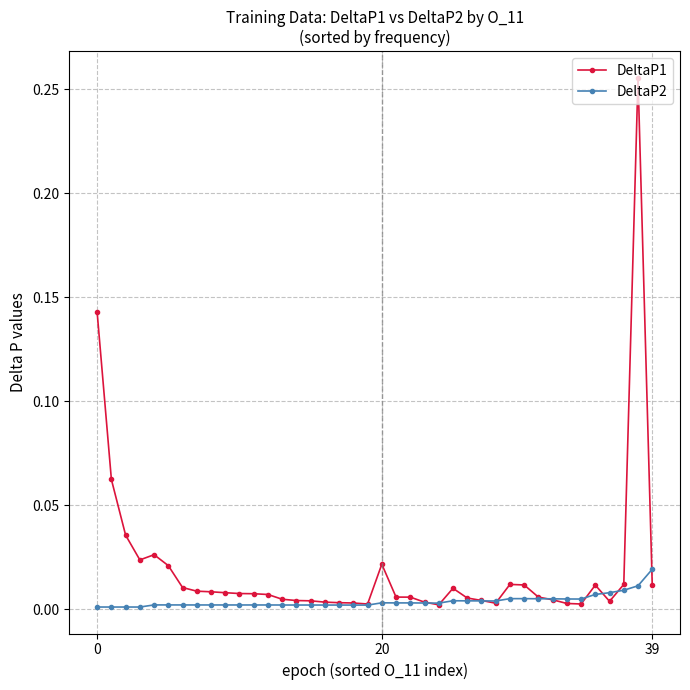

True or false: DeltaP2 has more than 2 interior local peaks.

True